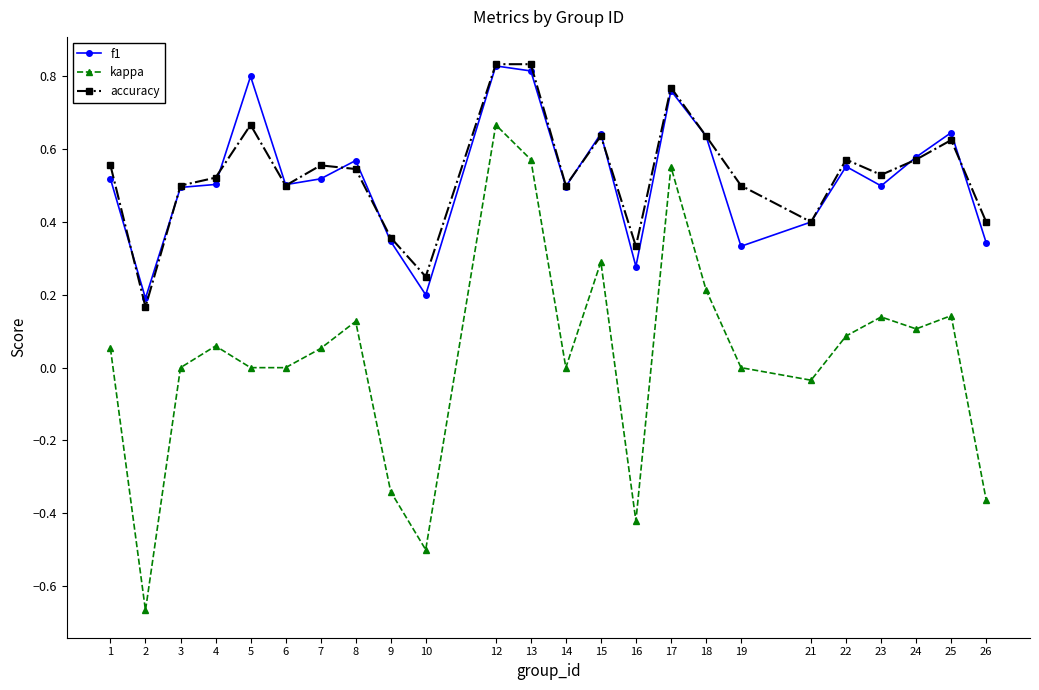

Which category has the highest value in the kappa series?

12